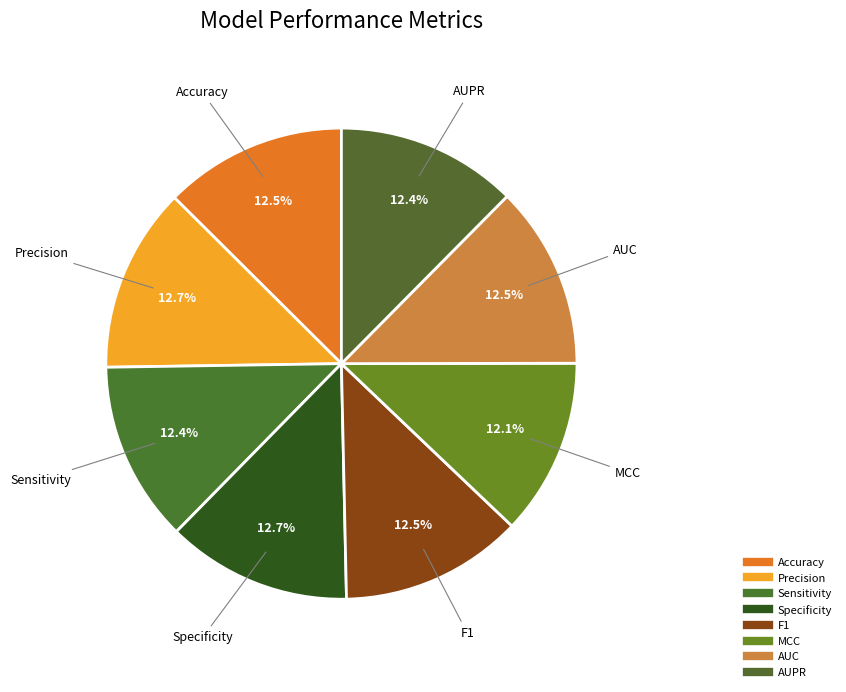

Count the number of slices in the pie.

8